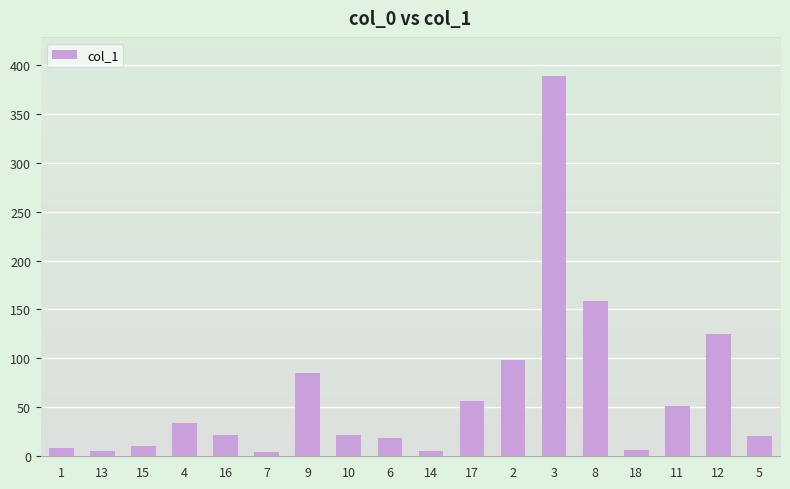

Where is the data nearest to the value 196?

8